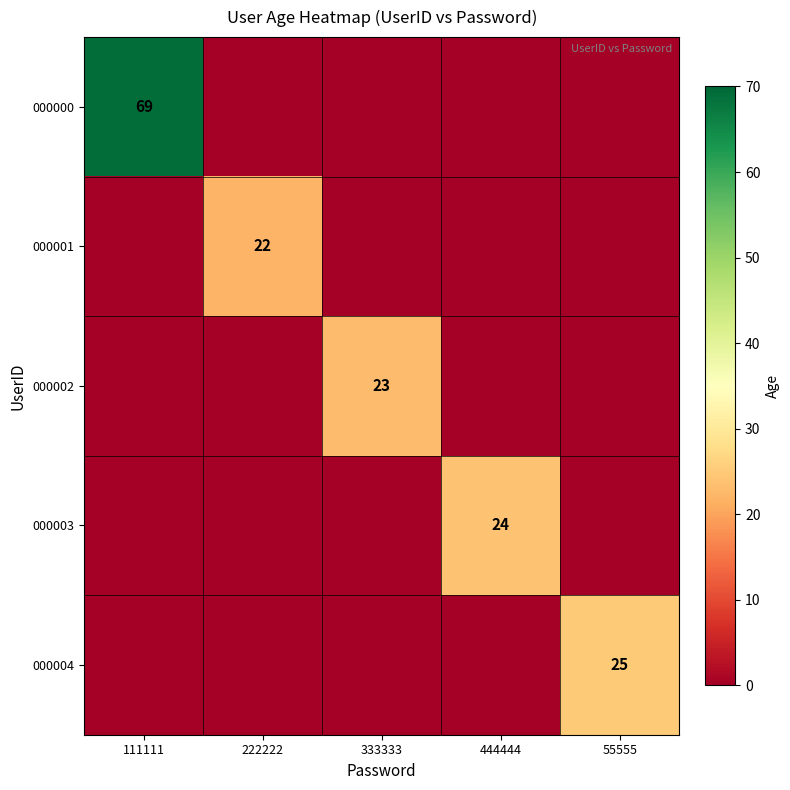

The value of 000003 at 444444 is 15. True or false?

False